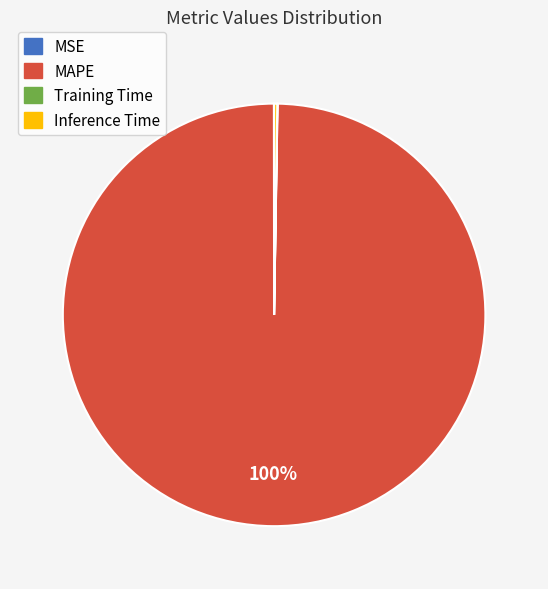

The MAPE slice represents 100% of the pie. True or false?

True